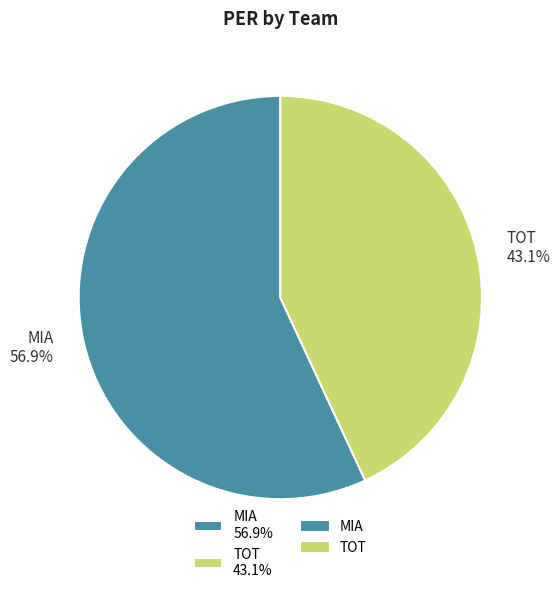

What percentage is the MIA slice, to the nearest percent?

57%